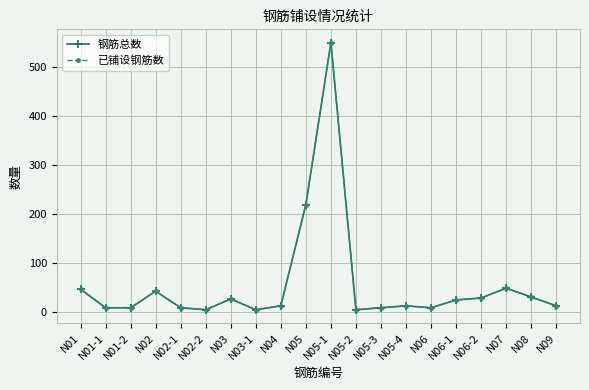

Does the chart have visible grid lines?

Yes